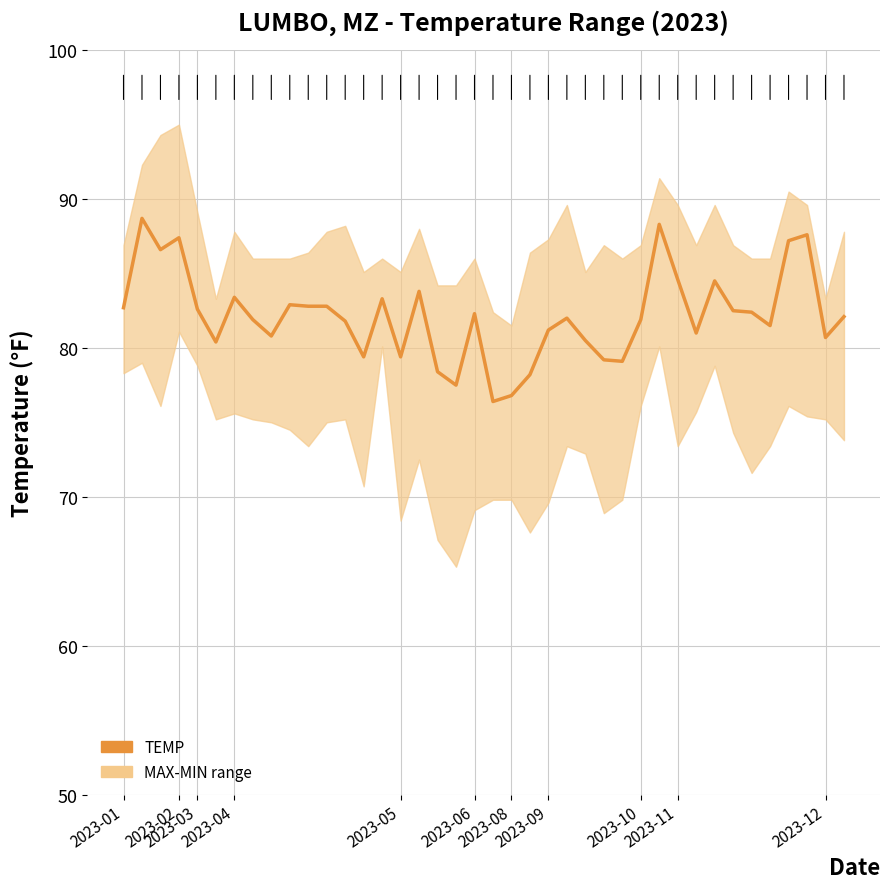

How many points are lower than both their immediate neighbors (excluding endpoints)?

11